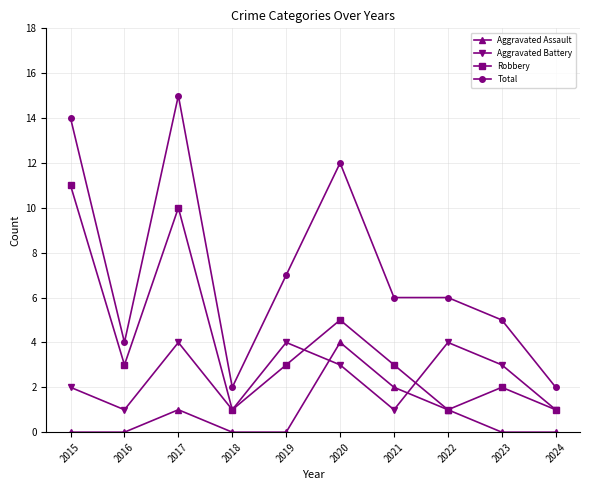

Which series changed the most between 2020 and 2021?

Total